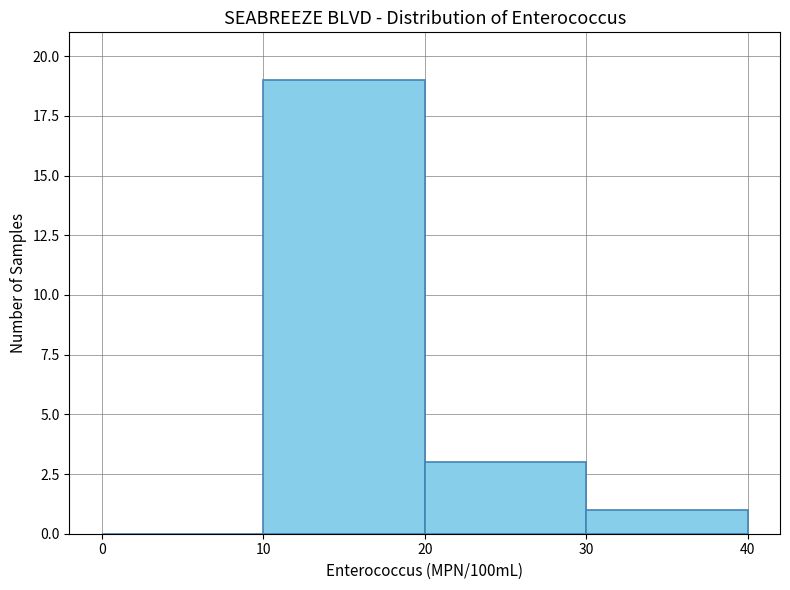

Over which range of the x-axis is the bar tallest?

10 to 20